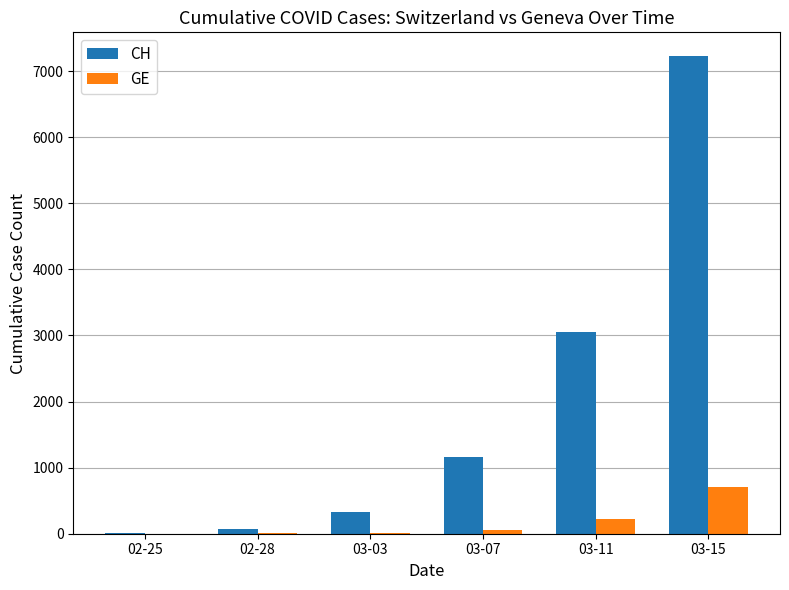

What is the difference between the GE values at 02-28 and 03-07?

55